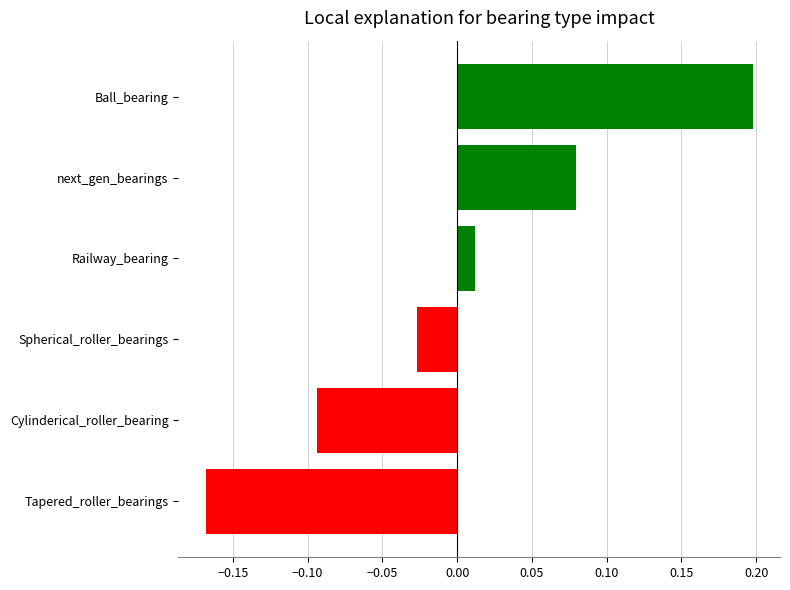

Rank the categories by value from highest to lowest.

Ball_bearing, next_gen_bearings, Railway_bearing, Spherical_roller_bearings, Cylinderical_roller_bearing, Tapered_roller_bearings